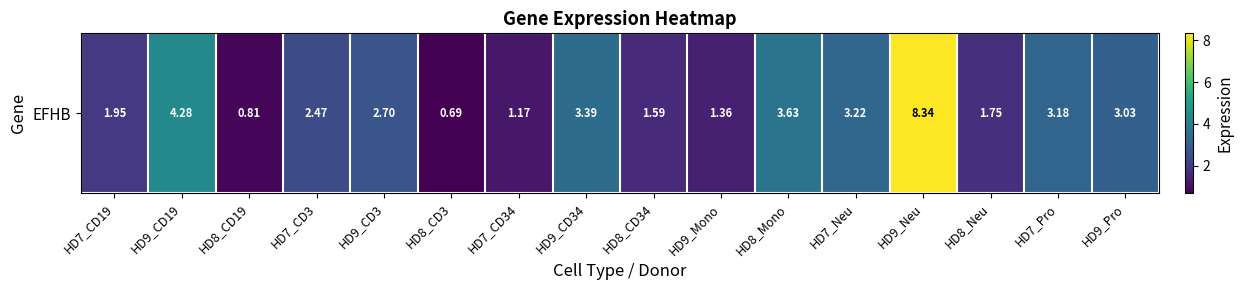

At which category does the chart reach its minimum across all series?

HD8_CD3